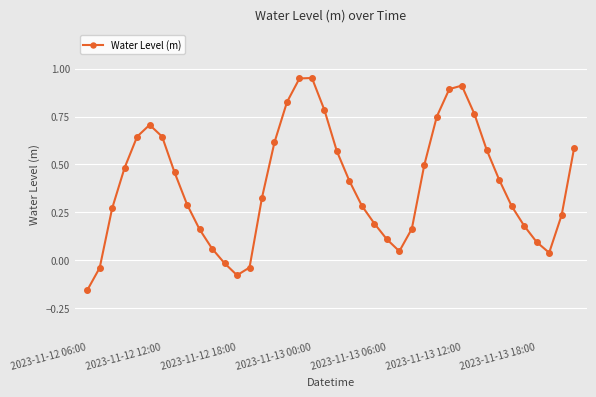

How many points are lower than both their immediate neighbors (excluding endpoints)?

3